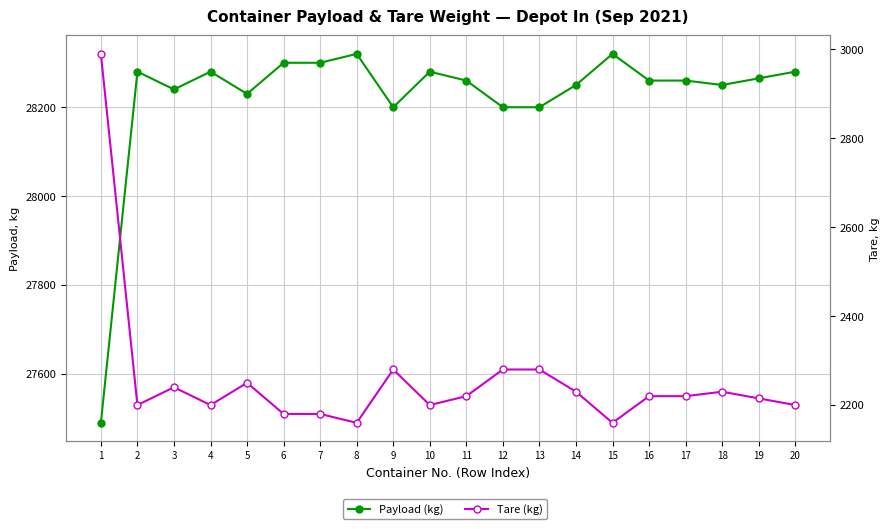

Reading left to right, list all the values displayed in this chart.

Payload: 1=27490	2=28280	3=28240	4=28280	5=28230	6=28300	7=28300	8=28320	9=28200	10=28280	11=28260	12=28200	13=28200	14=28250	15=28320	16=28260	17=28260	18=28250	19=28265	20=28280
Tare: 1=2990	2=2200	3=2240	4=2200	5=2250	6=2180	7=2180	8=2160	9=2280	10=2200	11=2220	12=2280	13=2280	14=2230	15=2160	16=2220	17=2220	18=2230	19=2215	20=2200